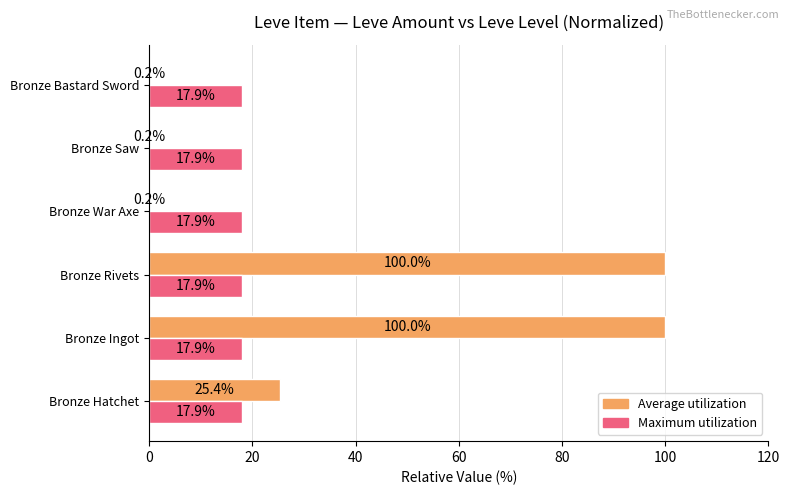

What is the highest value of the Maximum utilization series?

17.9